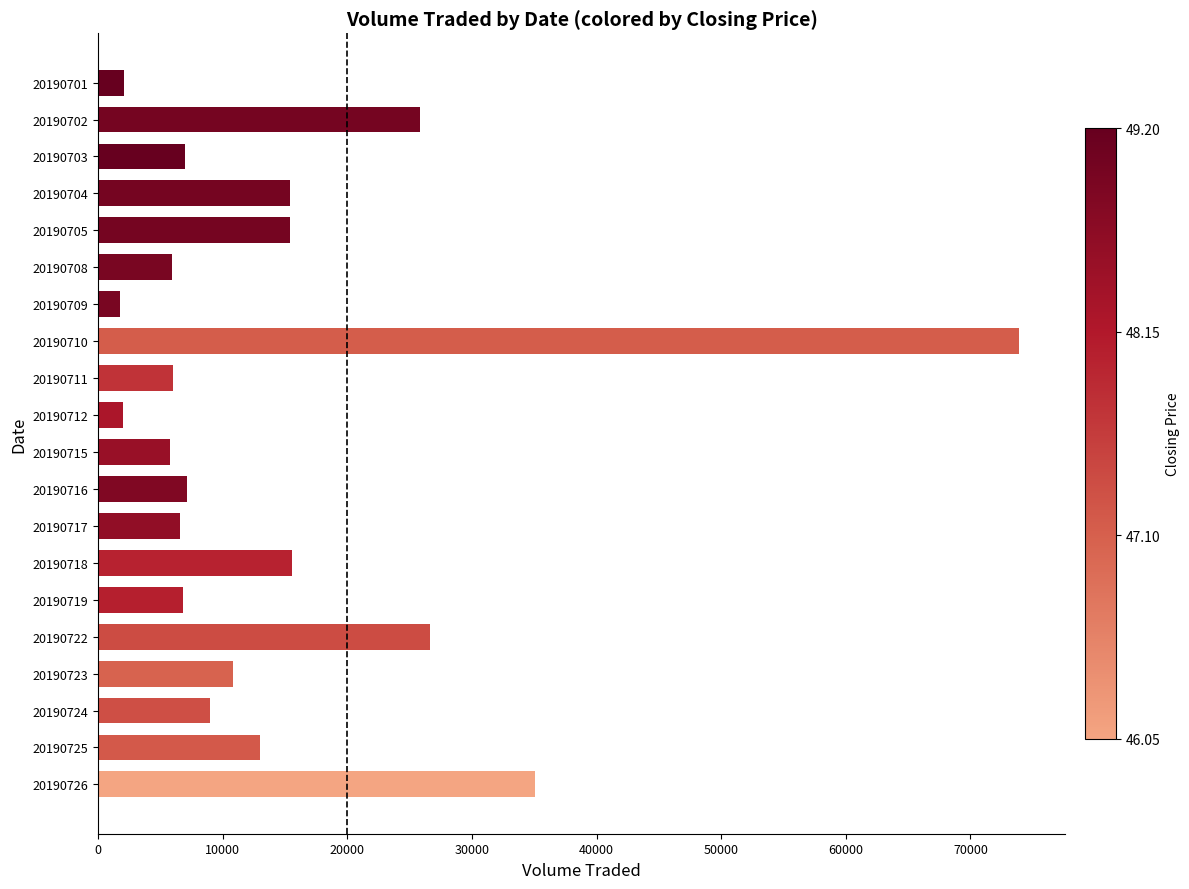

The chart shows a value of 13000 at 20190725. True or false?

True